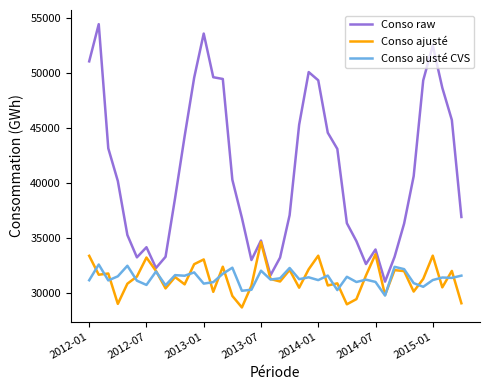

Which series has the largest total across all categories?

Conso raw